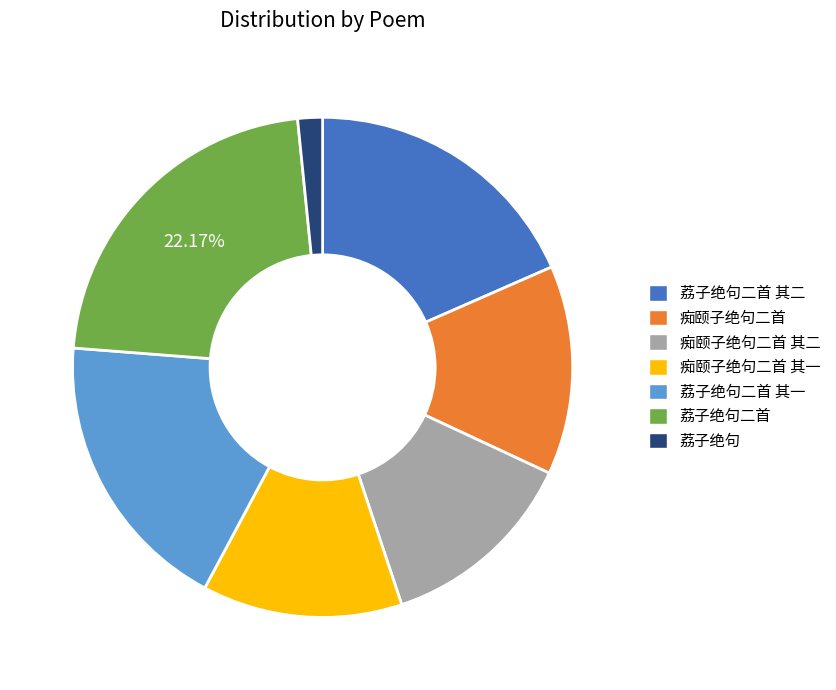

To the nearest percent, what is the combined percentage of 荔子绝句 and 痴颐子绝句二首?

15%